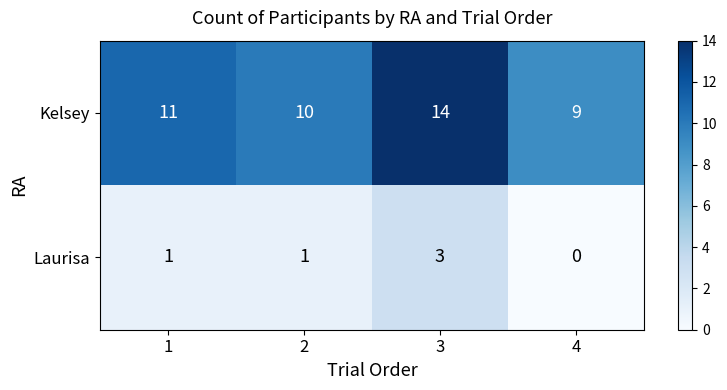

Which series has the largest total across all categories?

Kelsey